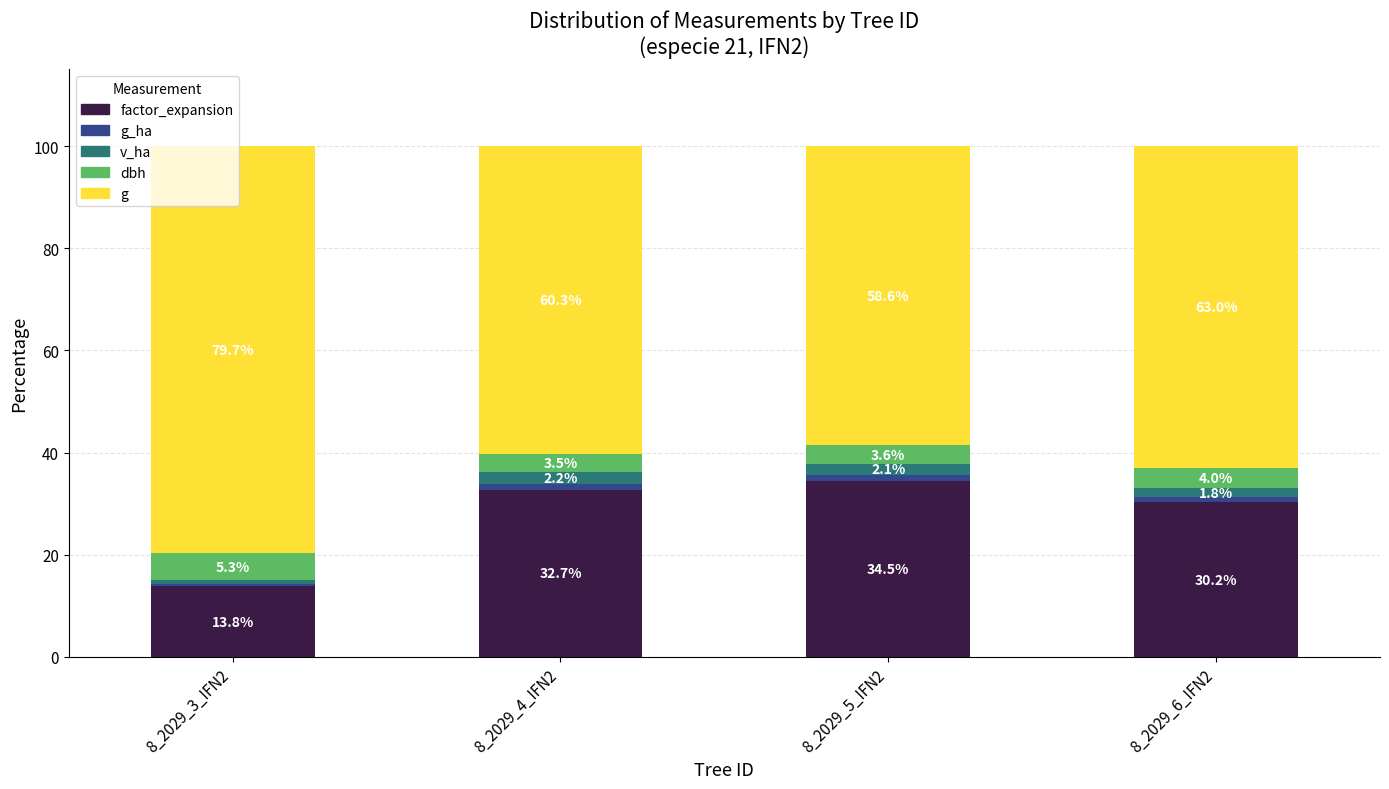

What is the maximum value for factor_expansion?

34.5